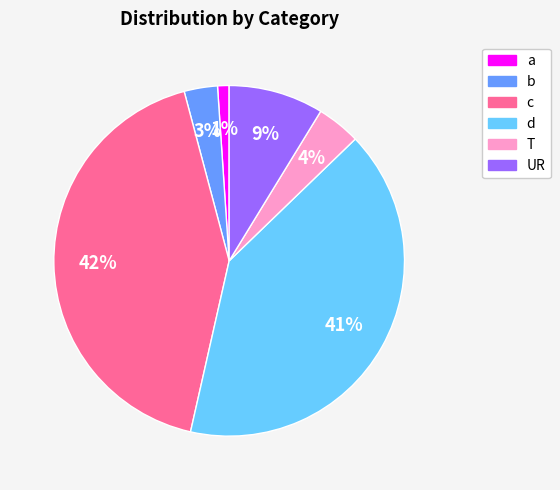

Is it true that c is 42% of the pie?

True